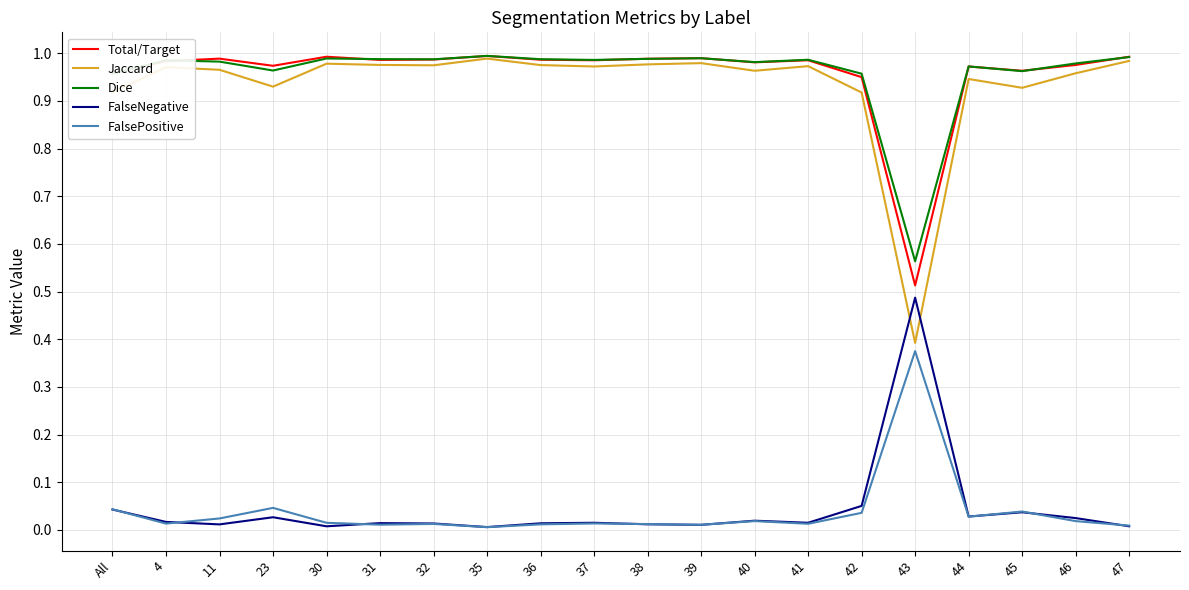

True or false: Total/Target and FalsePositive cross at least once.

False